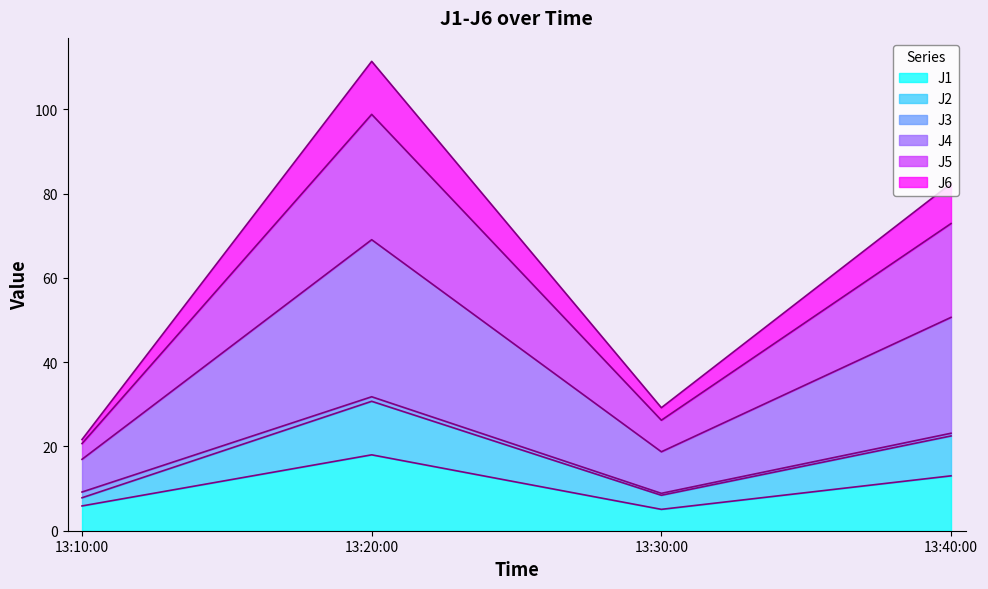

True or false: J6 and J4 intersect in this chart.

False